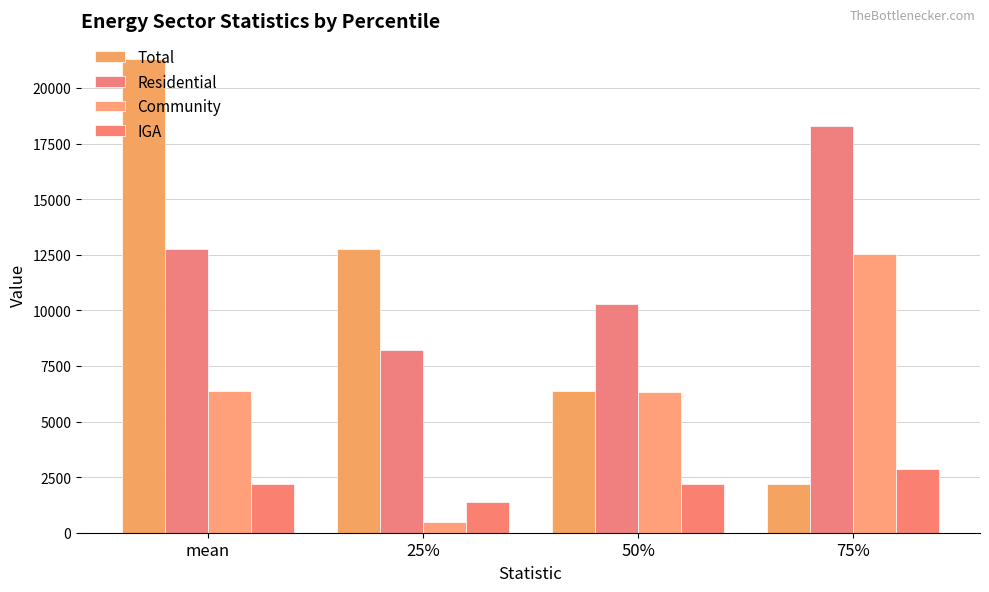

True or false: Residential has a value of 2600.5 at 25%.

False